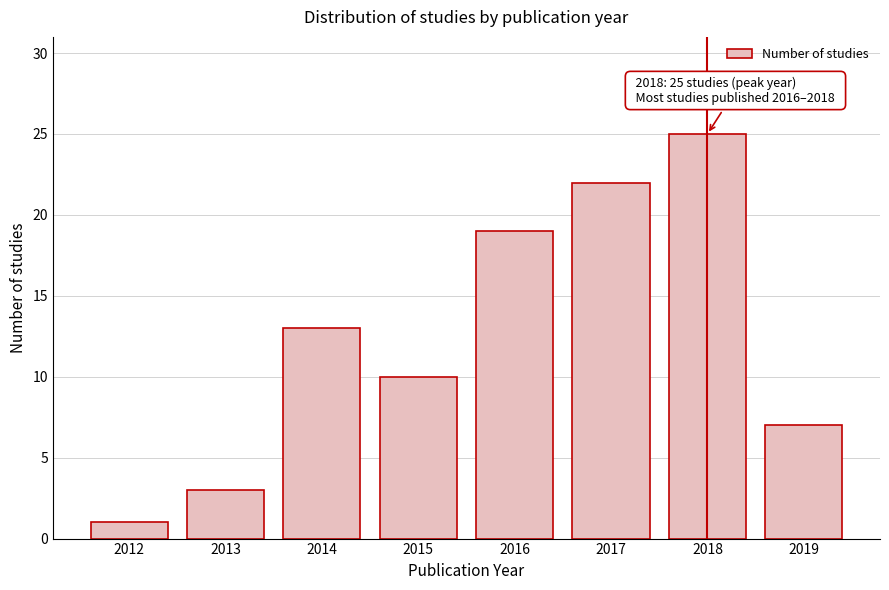

Reading left to right, extract all data points from this chart.

1	3	13	10	19	22	25	7